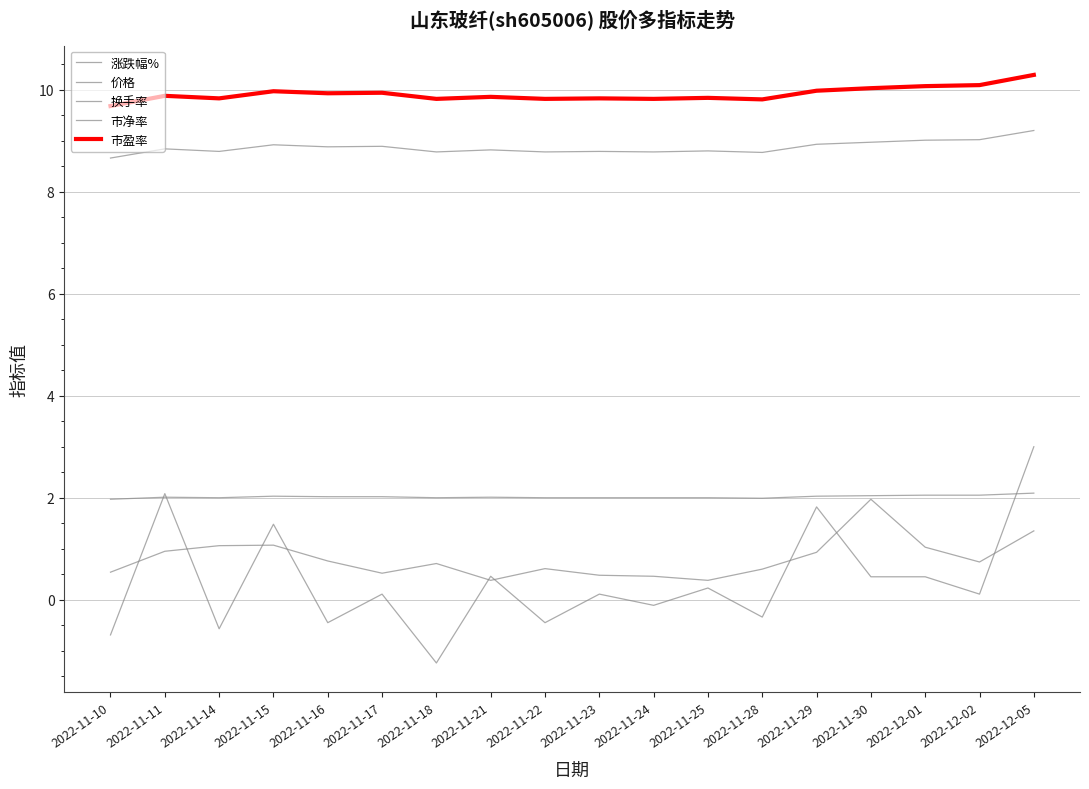

What position from the right is 2022-11-10?

18